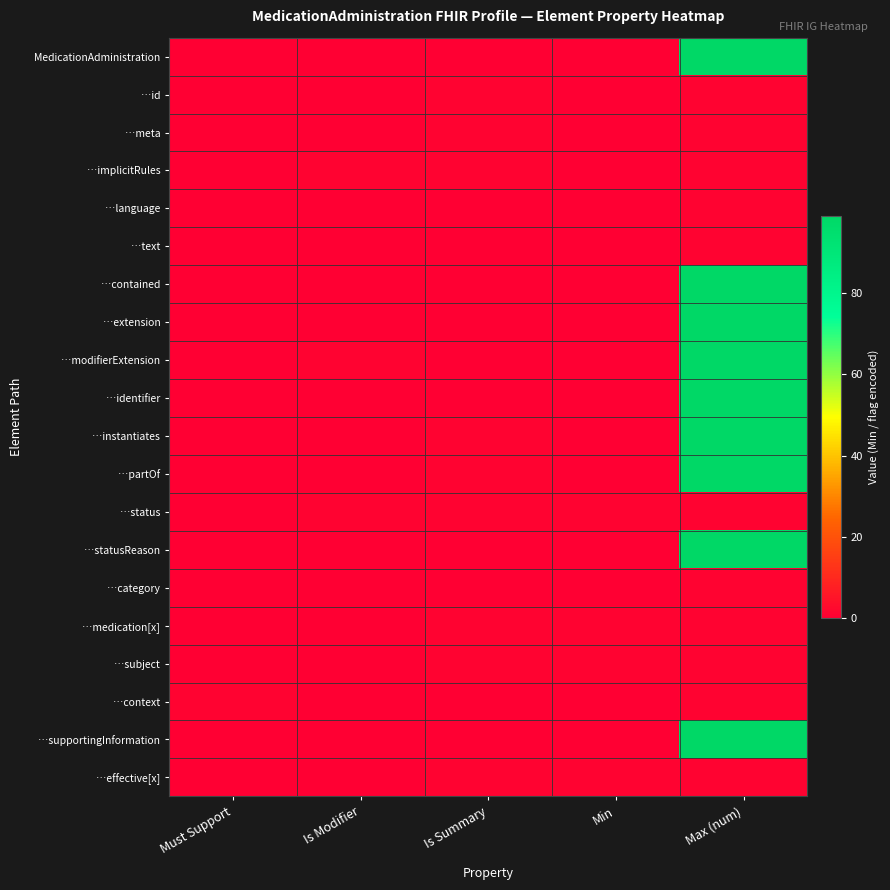

Which series has the largest range (max minus min)?

MedicationAdministration